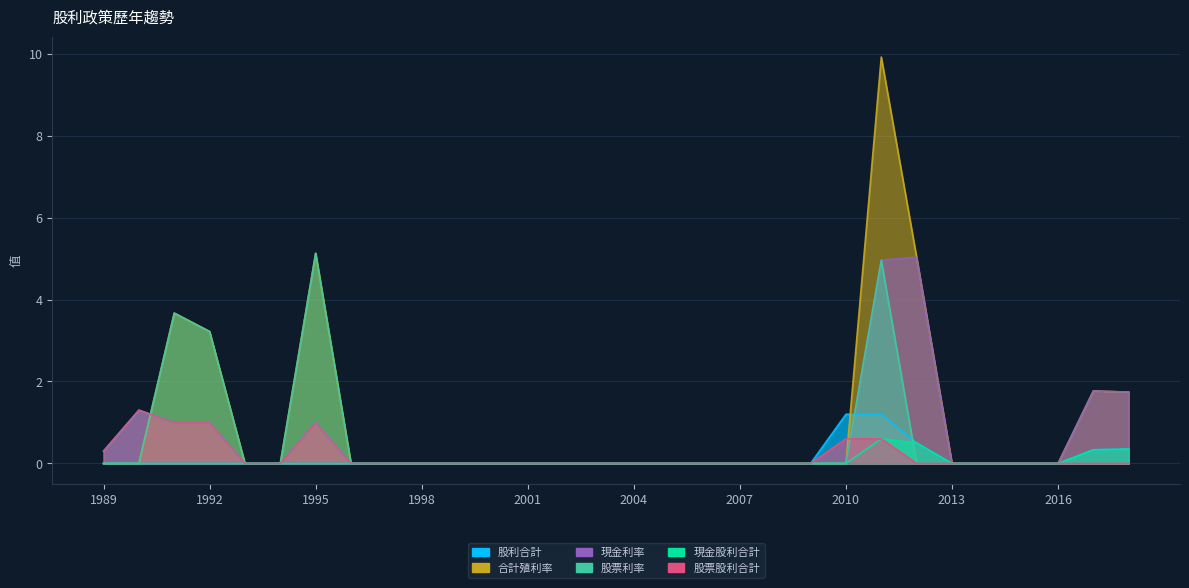

Reading right to left, extract all data points from this chart.

現金股利合計: 2018=0.3	2017=0.3	2016=0.0	2015=0.0	2014=0.0	2013=0.0	2012=0.5	2011=0.6	2010=0.0	2009=0.0	2008=0.0	2007=0.0	2006=0.0	2005=0.0	2004=0.0	2003=0.0	2002=0.0	2001=0.0	2000=0.0	1999=0.0	1998=0.0	1997=0.0	1996=0.0	1995=0.0	1994=0.0	1993=0.0	1992=0.0	1991=0.0	1990=0.0	1989=0.0
股票股利合計: 2018=0.0	2017=0.0	2016=0.0	2015=0.0	2014=0.0	2013=0.0	2012=0.0	2011=0.6	2010=0.6	2009=0.0	2008=0.0	2007=0.0	2006=0.0	2005=0.0	2004=0.0	2003=0.0	2002=0.0	2001=0.0	2000=0.0	1999=0.0	1998=0.0	1997=0.0	1996=0.0	1995=1.0	1994=0.0	1993=0.0	1992=1.0	1991=1.0	1990=1.3	1989=0.3
股利合計: 2018=0.3	2017=0.3	2016=0.0	2015=0.0	2014=0.0	2013=0.0	2012=0.5	2011=1.2	2010=1.2	2009=0.0	2008=0.0	2007=0.0	2006=0.0	2005=0.0	2004=0.0	2003=0.0	2002=0.0	2001=0.0	2000=0.0	1999=0.0	1998=0.0	1997=0.0	1996=0.0	1995=1.0	1994=0.0	1993=0.0	1992=1.0	1991=1.0	1990=1.3	1989=0.3
合計殖利率: 2018=1.7	2017=1.8	2016=0.0	2015=0.0	2014=0.0	2013=0.0	2012=5.0	2011=9.9	2010=0.0	2009=0.0	2008=0.0	2007=0.0	2006=0.0	2005=0.0	2004=0.0	2003=0.0	2002=0.0	2001=0.0	2000=0.0	1999=0.0	1998=0.0	1997=0.0	1996=0.0	1995=5.1	1994=0.0	1993=0.0	1992=3.2	1991=3.7	1990=0.0	1989=0.0
現金利率: 2018=1.7	2017=1.8	2016=0.0	2015=0.0	2014=0.0	2013=0.0	2012=5.0	2011=5.0	2010=0.0	2009=0.0	2008=0.0	2007=0.0	2006=0.0	2005=0.0	2004=0.0	2003=0.0	2002=0.0	2001=0.0	2000=0.0	1999=0.0	1998=0.0	1997=0.0	1996=0.0	1995=0.0	1994=0.0	1993=0.0	1992=0.0	1991=0.0	1990=0.0	1989=0.0
股票利率: 2018=0.0	2017=0.0	2016=0.0	2015=0.0	2014=0.0	2013=0.0	2012=0.0	2011=5.0	2010=0.0	2009=0.0	2008=0.0	2007=0.0	2006=0.0	2005=0.0	2004=0.0	2003=0.0	2002=0.0	2001=0.0	2000=0.0	1999=0.0	1998=0.0	1997=0.0	1996=0.0	1995=5.1	1994=0.0	1993=0.0	1992=3.2	1991=3.7	1990=0.0	1989=0.0